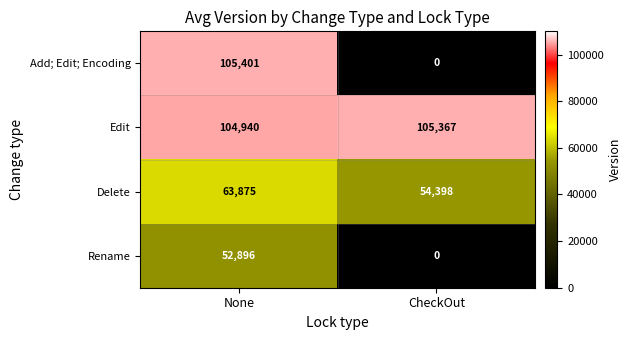

List the series in order of their peak value, lowest first.

Rename, Delete, Edit, Add; Edit; Encoding